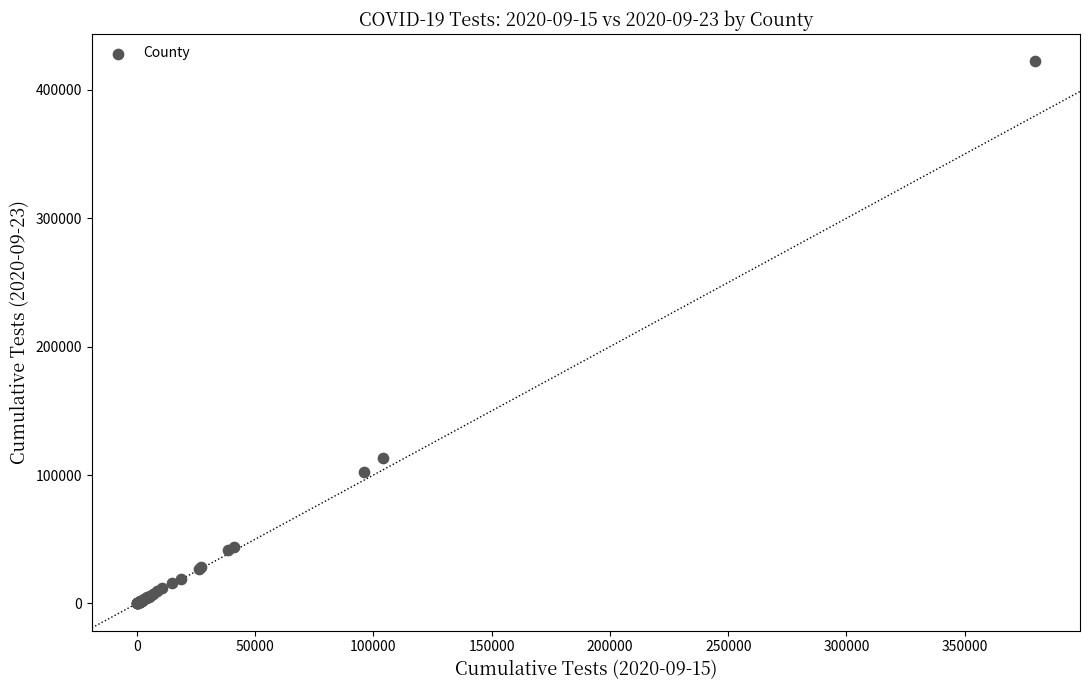

What Y value in the scatter plot is closest to 211201?

113521